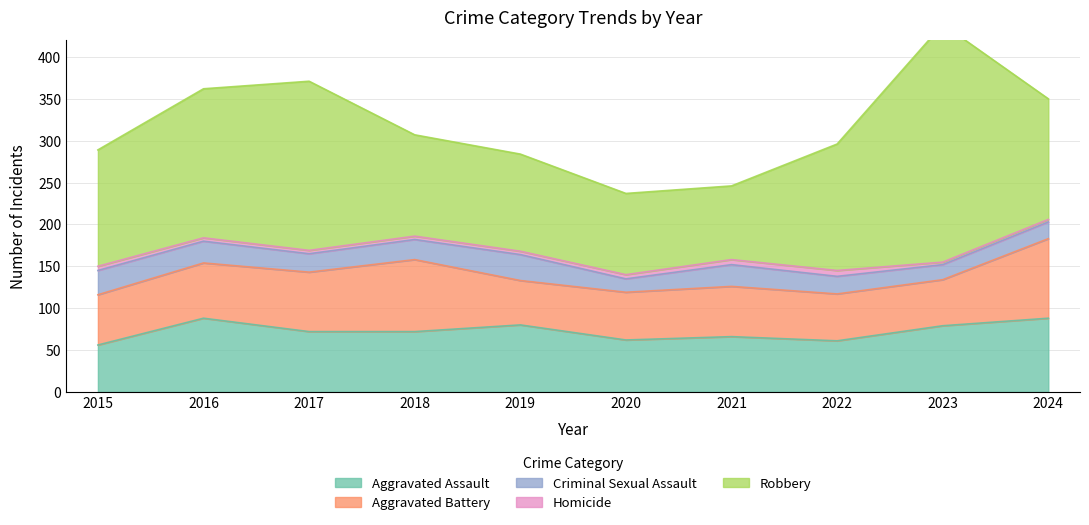

What is the maximum value for Criminal Sexual Assault?

31